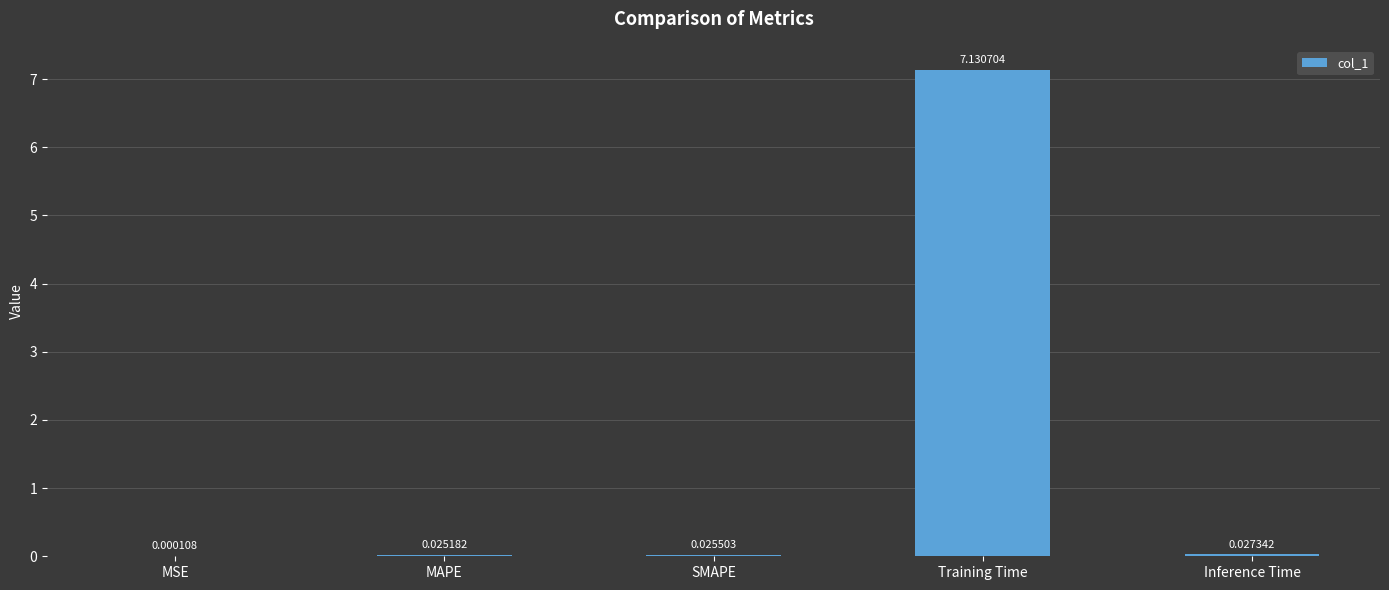

Which label corresponds to the largest value in the chart?

Training Time